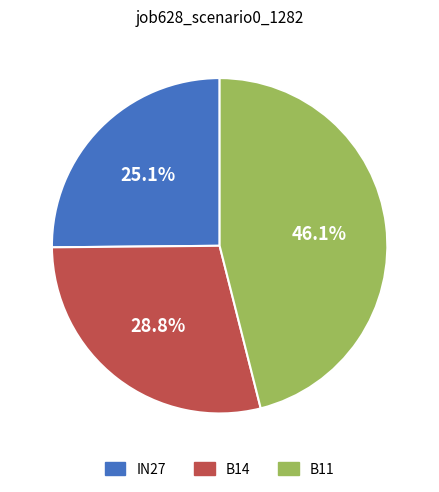

Is there a majority slice in this chart?

No